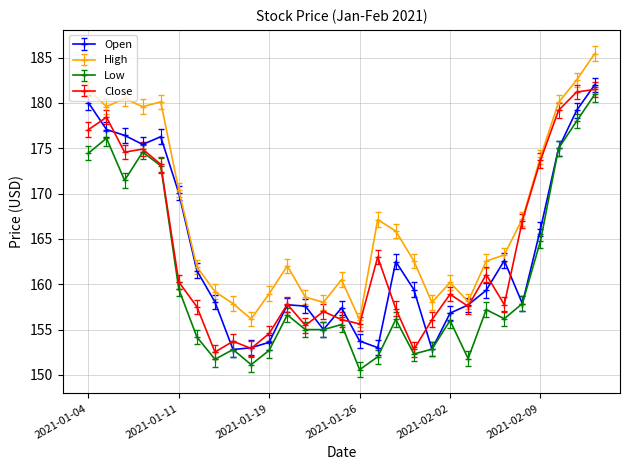

True or false: Open has more than 0 points higher than both neighbors.

True